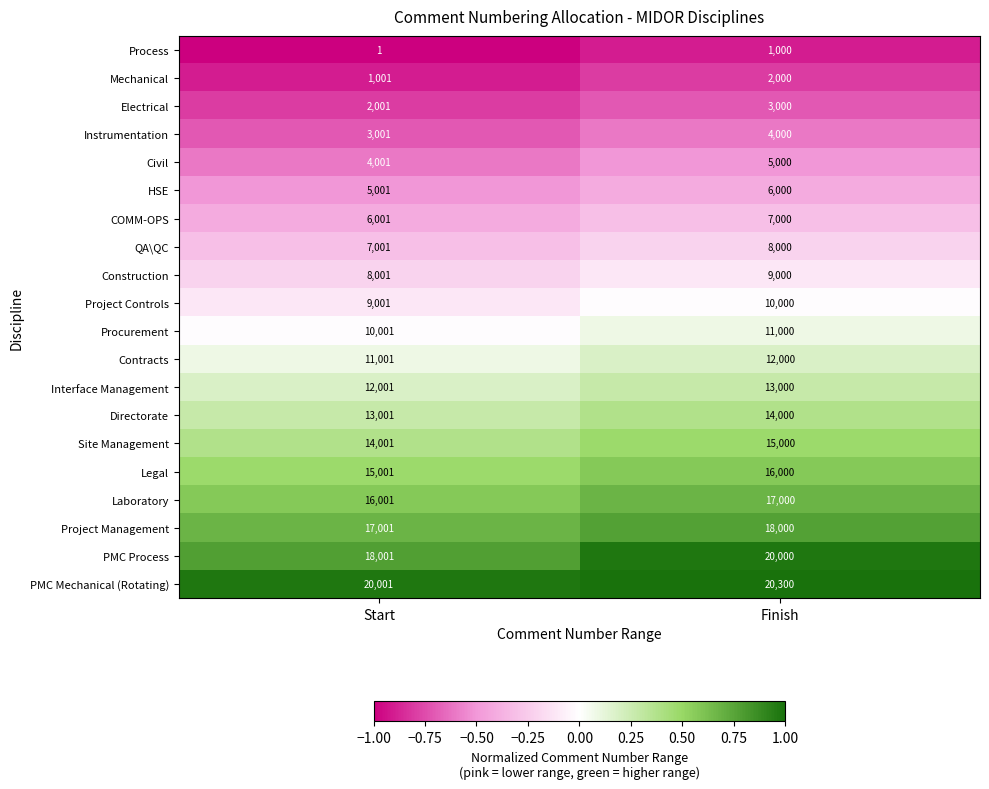

What is the maximum value for Civil?

5000